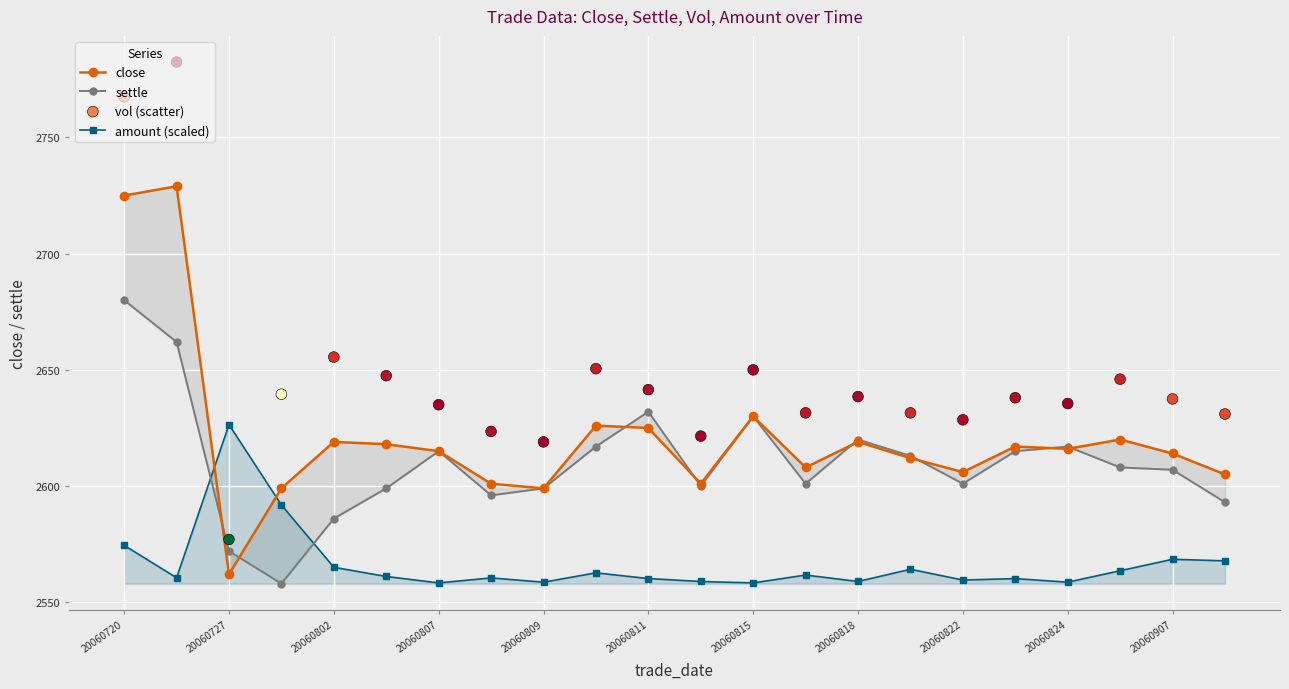

What are all the series names shown in the legend?

close, settle, amount (scaled), vol (scatter)